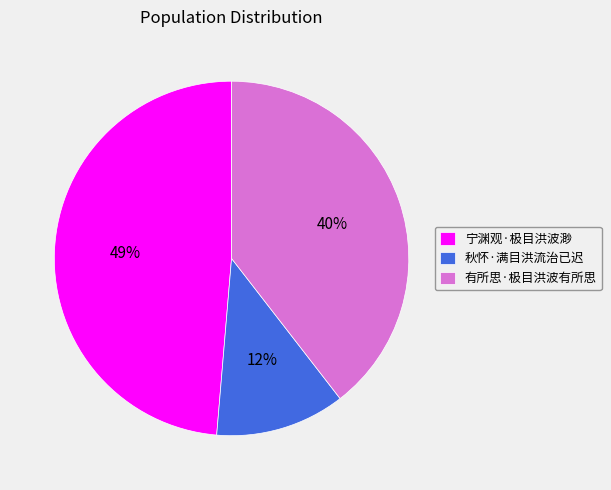

Between 秋怀·满目洪流治已迟 and 有所思·极目洪波有所思, which is larger?

有所思·极目洪波有所思